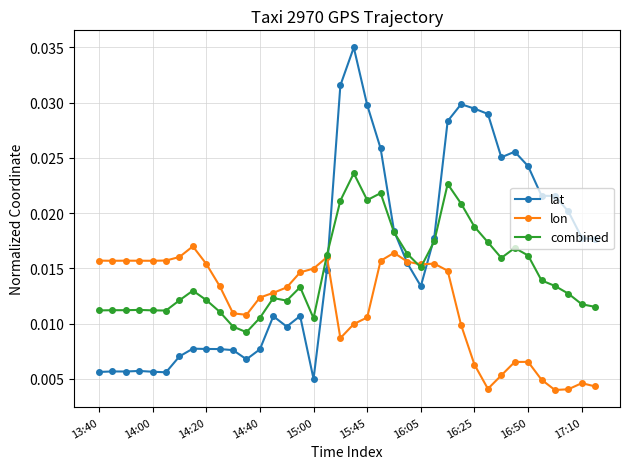

Rank the series by their average value, from highest to lowest.

lat, combined, lon